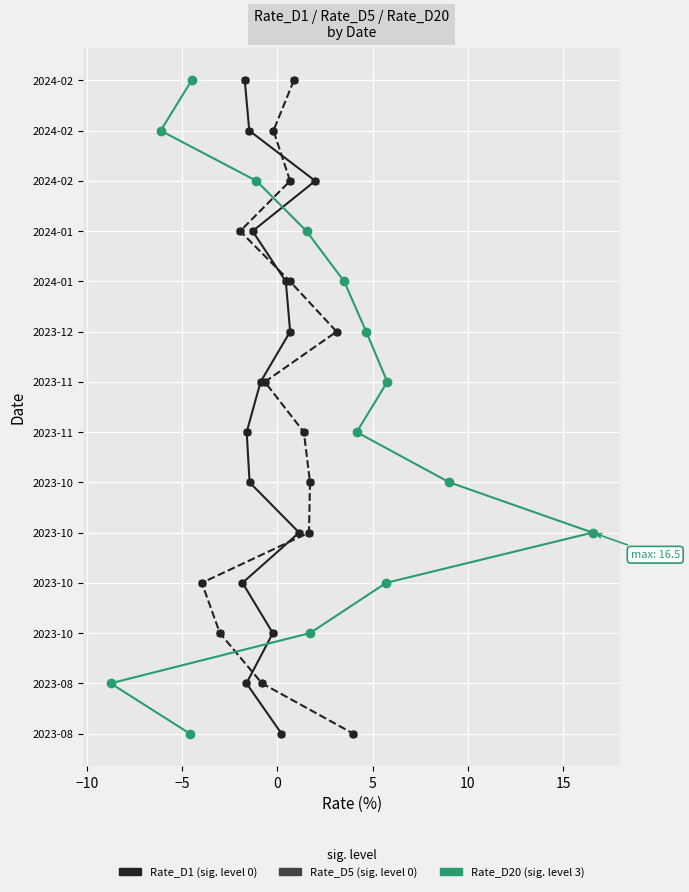

True or false: Rate_D5 and Rate_D1 cross at least once.

False